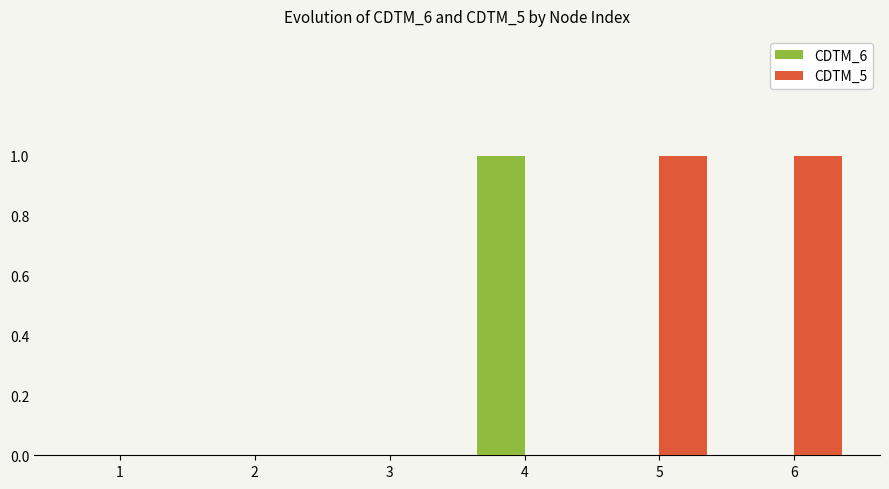

How many series are shown in this chart?

2